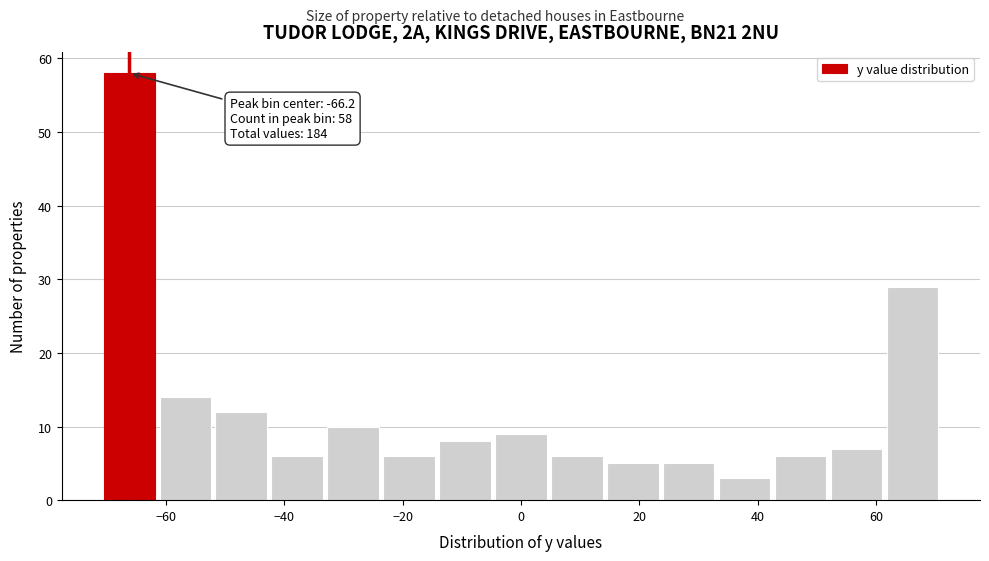

Over which range of the x-axis is the bar tallest?

-70 to -62